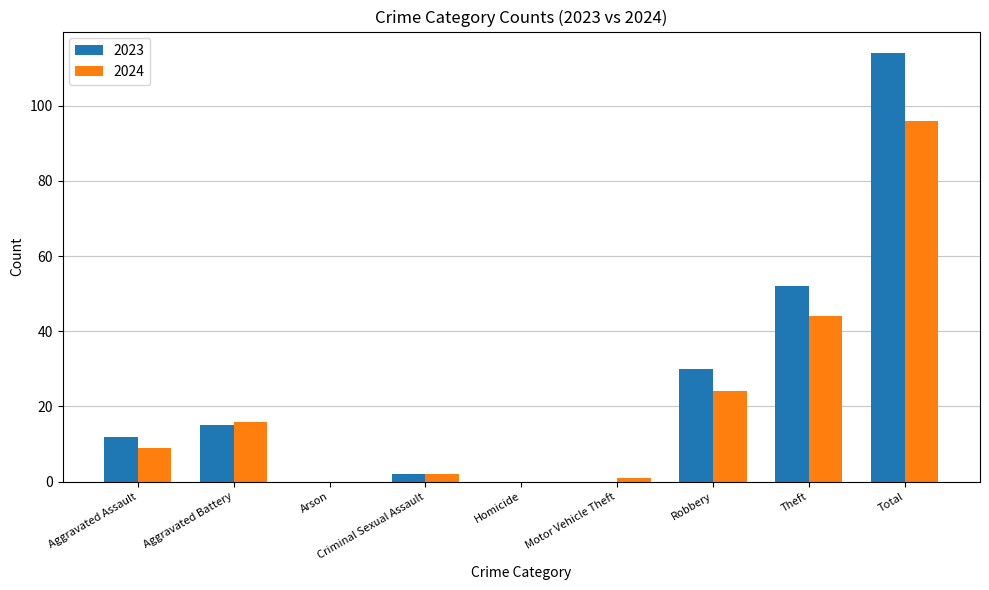

Does the chart contain stacked bars?

No